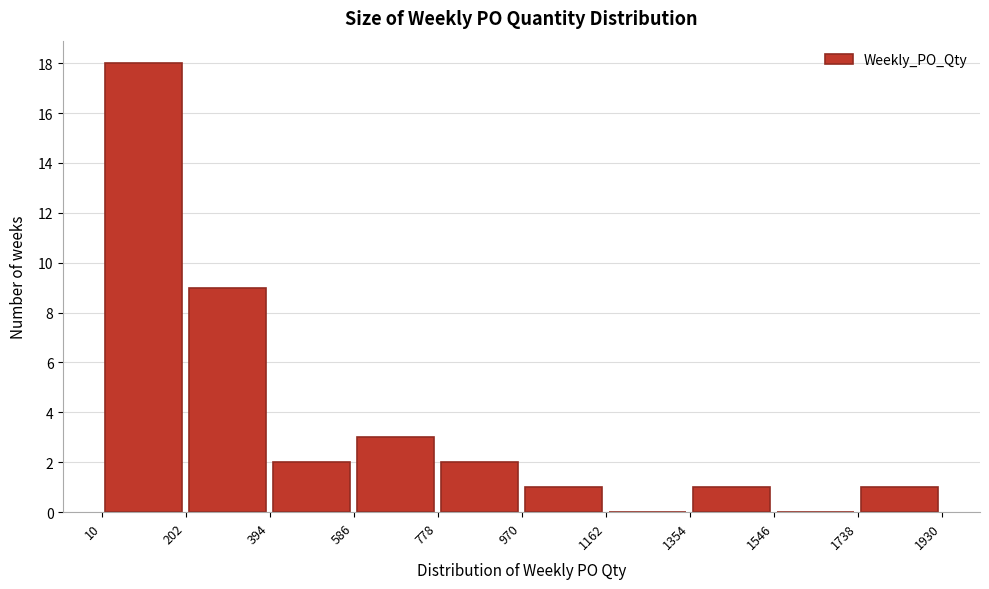

Reading left to right, transcribe this chart: for each bar, give the range it covers on the x-axis and its height. The values are not printed on the chart, so give them approximately, as read against the axis.

10 to 202: 18
202 to 394: 9
394 to 586: 2
586 to 778: 3
778 to 970: 2
970 to 1162: 1
1162 to 1354: 0
1354 to 1546: 1
1546 to 1738: 0
1738 to 1930: 1